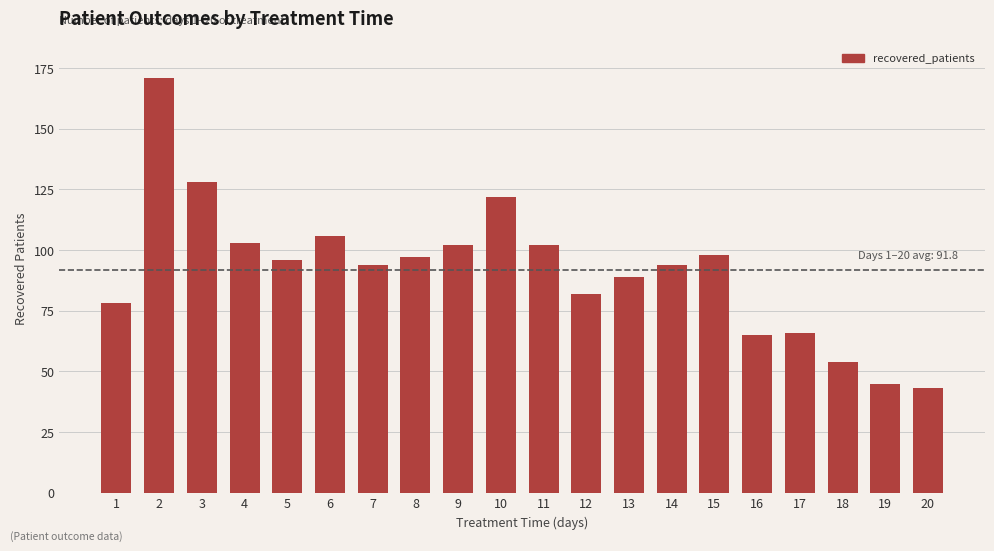

Between 17 and 12, which is larger?

12